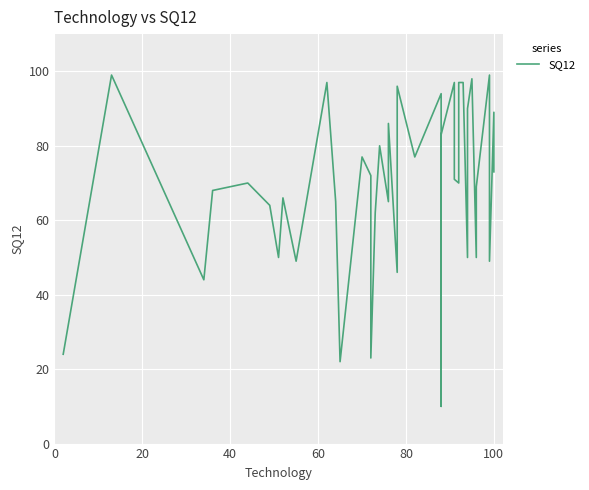

How many points are higher than both their immediate neighbors (excluding endpoints)?

13